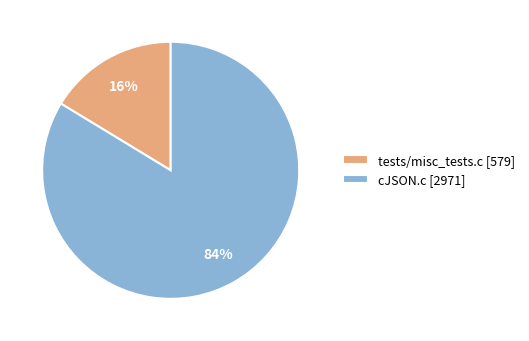

How many slices are in this pie chart?

2